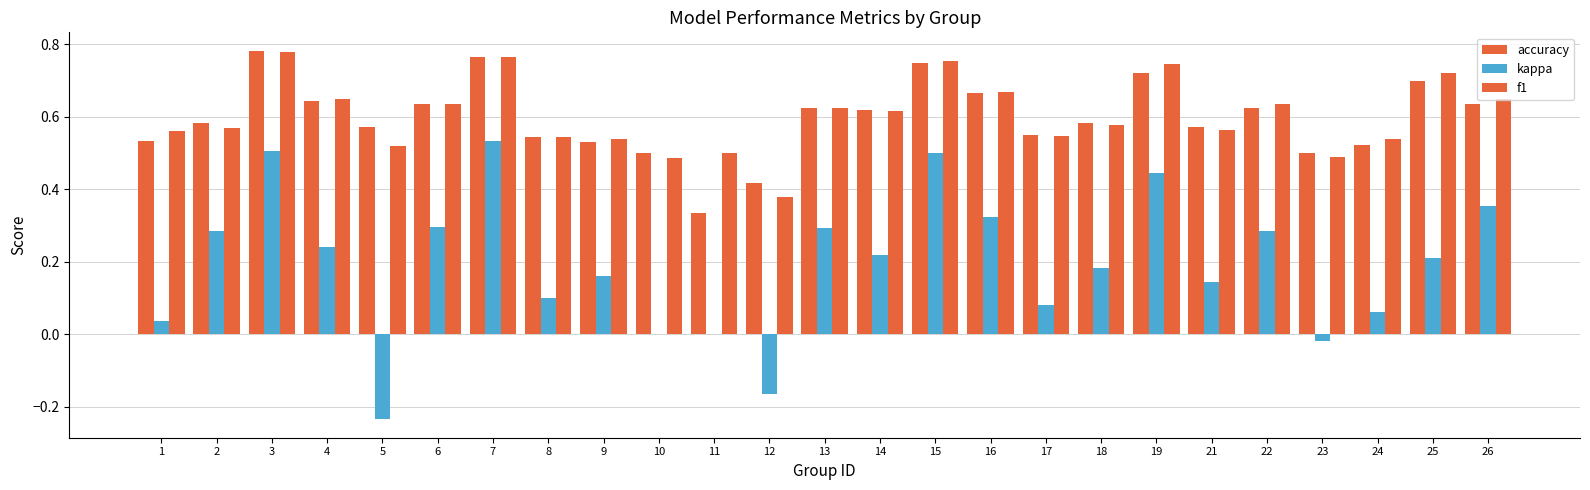

How many distinct data groups are displayed?

3